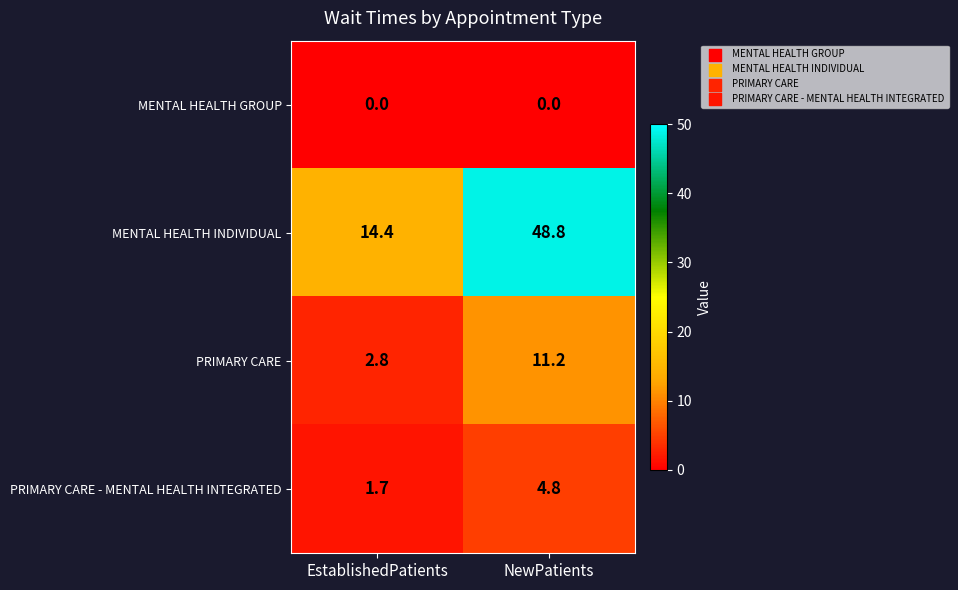

Reading left to right, list all the values displayed in this chart.

MENTAL HEALTH GROUP: 0.0	0.0
MENTAL HEALTH INDIVIDUAL: 14.4	48.8
PRIMARY CARE: 2.8	11.2
PRIMARY CARE - MENTAL HEALTH INTEGRATED: 1.7	4.8